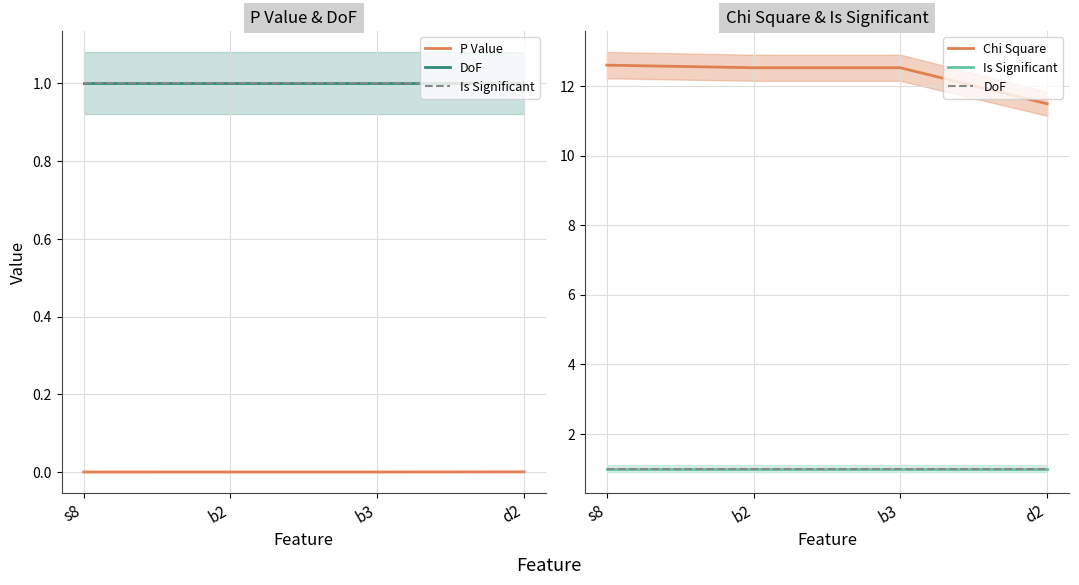

What is the sum of all DoF values?

4.0